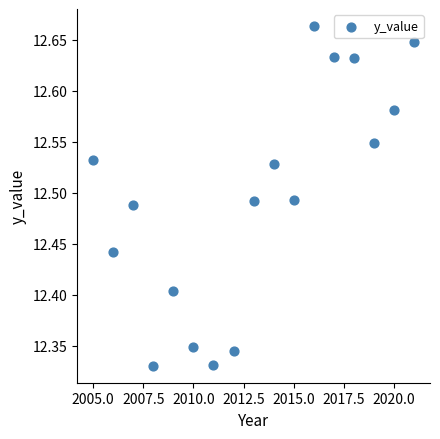

What is the range of Y values (max minus min)?

0.3